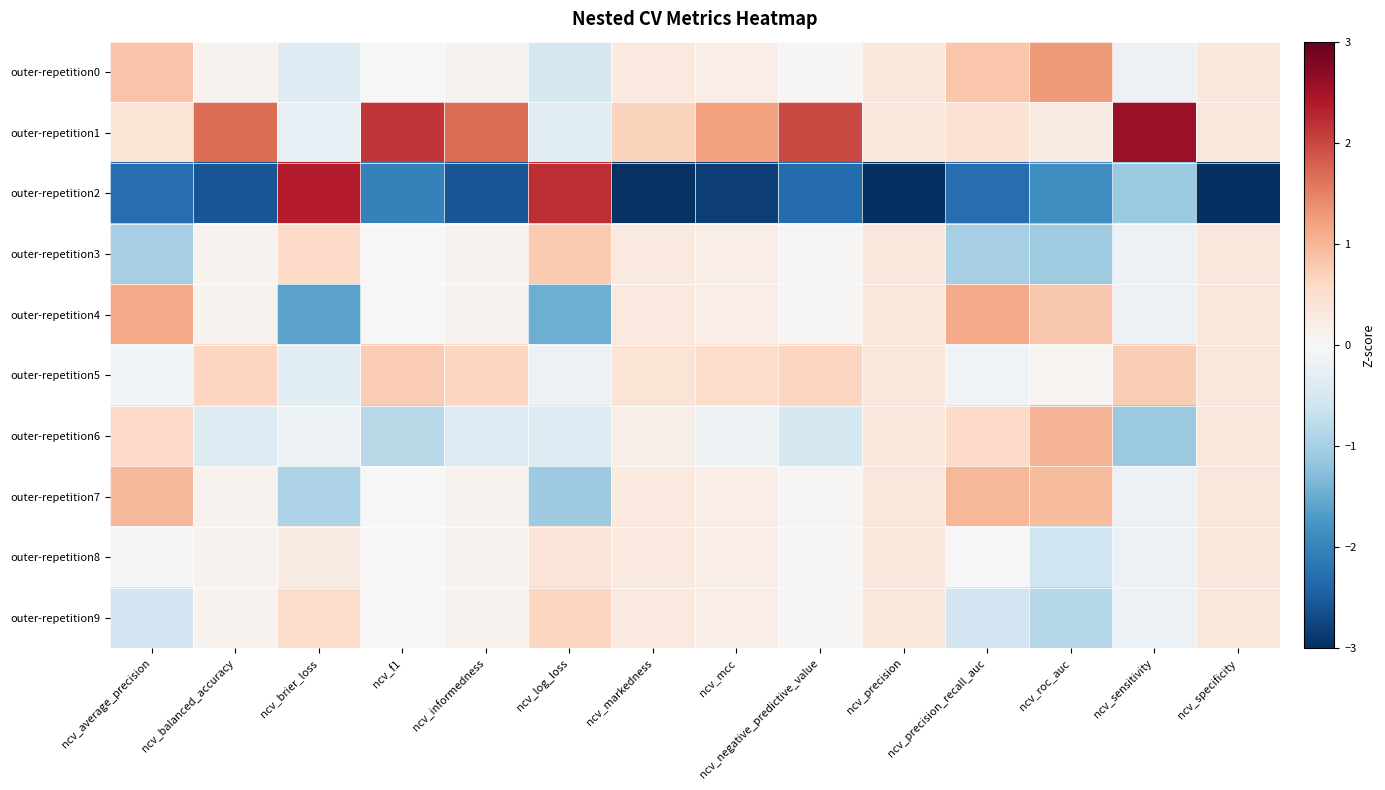

Reading left to right, extract all data points from this chart.

outer-repetition0: ncv_average_precision=0.8	ncv_balanced_accuracy=0.1	ncv_brier_loss=-0.4	ncv_f1=-0.0	ncv_informedness=0.1	ncv_log_loss=-0.5	ncv_markedness=0.3	ncv_mcc=0.2	ncv_negative_predictive_value=0.0	ncv_precision=0.3	ncv_precision_recall_auc=0.8	ncv_roc_auc=1.3	ncv_sensitivity=-0.2	ncv_specificity=0.3
outer-repetition1: ncv_average_precision=0.4	ncv_balanced_accuracy=1.7	ncv_brier_loss=-0.3	ncv_f1=2.1	ncv_informedness=1.7	ncv_log_loss=-0.3	ncv_markedness=0.7	ncv_mcc=1.2	ncv_negative_predictive_value=2.0	ncv_precision=0.3	ncv_precision_recall_auc=0.4	ncv_roc_auc=0.3	ncv_sensitivity=2.6	ncv_specificity=0.3
outer-repetition2: ncv_average_precision=-2.3	ncv_balanced_accuracy=-2.6	ncv_brier_loss=2.4	ncv_f1=-2.0	ncv_informedness=-2.6	ncv_log_loss=2.2	ncv_markedness=-3.0	ncv_mcc=-2.8	ncv_negative_predictive_value=-2.3	ncv_precision=-3.0	ncv_precision_recall_auc=-2.3	ncv_roc_auc=-1.9	ncv_sensitivity=-1.1	ncv_specificity=-3.0
outer-repetition3: ncv_average_precision=-1.0	ncv_balanced_accuracy=0.1	ncv_brier_loss=0.6	ncv_f1=-0.0	ncv_informedness=0.1	ncv_log_loss=0.8	ncv_markedness=0.3	ncv_mcc=0.2	ncv_negative_predictive_value=0.0	ncv_precision=0.3	ncv_precision_recall_auc=-1.0	ncv_roc_auc=-1.1	ncv_sensitivity=-0.2	ncv_specificity=0.3
outer-repetition4: ncv_average_precision=1.1	ncv_balanced_accuracy=0.1	ncv_brier_loss=-1.6	ncv_f1=-0.0	ncv_informedness=0.1	ncv_log_loss=-1.5	ncv_markedness=0.3	ncv_mcc=0.2	ncv_negative_predictive_value=0.0	ncv_precision=0.3	ncv_precision_recall_auc=1.1	ncv_roc_auc=0.8	ncv_sensitivity=-0.2	ncv_specificity=0.3
outer-repetition5: ncv_average_precision=-0.1	ncv_balanced_accuracy=0.6	ncv_brier_loss=-0.3	ncv_f1=0.8	ncv_informedness=0.6	ncv_log_loss=-0.2	ncv_markedness=0.4	ncv_mcc=0.5	ncv_negative_predictive_value=0.6	ncv_precision=0.3	ncv_precision_recall_auc=-0.1	ncv_roc_auc=0.1	ncv_sensitivity=0.7	ncv_specificity=0.3
outer-repetition6: ncv_average_precision=0.6	ncv_balanced_accuracy=-0.4	ncv_brier_loss=-0.2	ncv_f1=-0.8	ncv_informedness=-0.4	ncv_log_loss=-0.4	ncv_markedness=0.2	ncv_mcc=-0.1	ncv_negative_predictive_value=-0.5	ncv_precision=0.3	ncv_precision_recall_auc=0.6	ncv_roc_auc=1.0	ncv_sensitivity=-1.1	ncv_specificity=0.3
outer-repetition7: ncv_average_precision=1.0	ncv_balanced_accuracy=0.1	ncv_brier_loss=-0.9	ncv_f1=-0.0	ncv_informedness=0.1	ncv_log_loss=-1.1	ncv_markedness=0.3	ncv_mcc=0.2	ncv_negative_predictive_value=0.0	ncv_precision=0.3	ncv_precision_recall_auc=1.0	ncv_roc_auc=0.9	ncv_sensitivity=-0.2	ncv_specificity=0.3
outer-repetition8: ncv_average_precision=-0.0	ncv_balanced_accuracy=0.1	ncv_brier_loss=0.2	ncv_f1=-0.0	ncv_informedness=0.1	ncv_log_loss=0.4	ncv_markedness=0.3	ncv_mcc=0.2	ncv_negative_predictive_value=0.0	ncv_precision=0.3	ncv_precision_recall_auc=-0.0	ncv_roc_auc=-0.6	ncv_sensitivity=-0.2	ncv_specificity=0.3
outer-repetition9: ncv_average_precision=-0.6	ncv_balanced_accuracy=0.1	ncv_brier_loss=0.6	ncv_f1=-0.0	ncv_informedness=0.1	ncv_log_loss=0.6	ncv_markedness=0.3	ncv_mcc=0.2	ncv_negative_predictive_value=0.0	ncv_precision=0.3	ncv_precision_recall_auc=-0.6	ncv_roc_auc=-0.9	ncv_sensitivity=-0.2	ncv_specificity=0.3